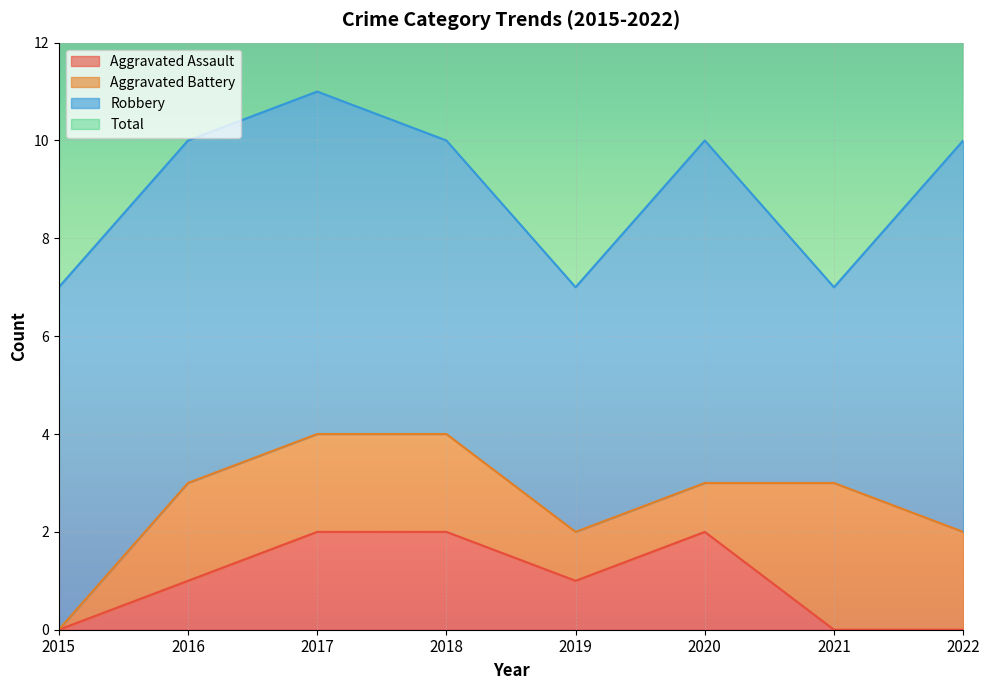

What is the sum of the Aggravated Assault values at 2022 and 2016?

1